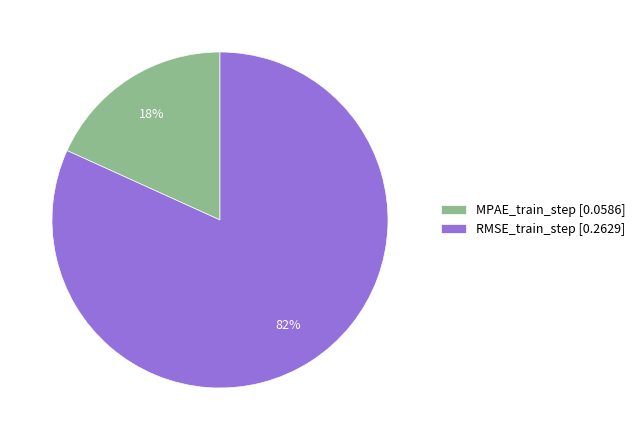

The MPAE_train_step slice represents 31% of the pie. True or false?

False